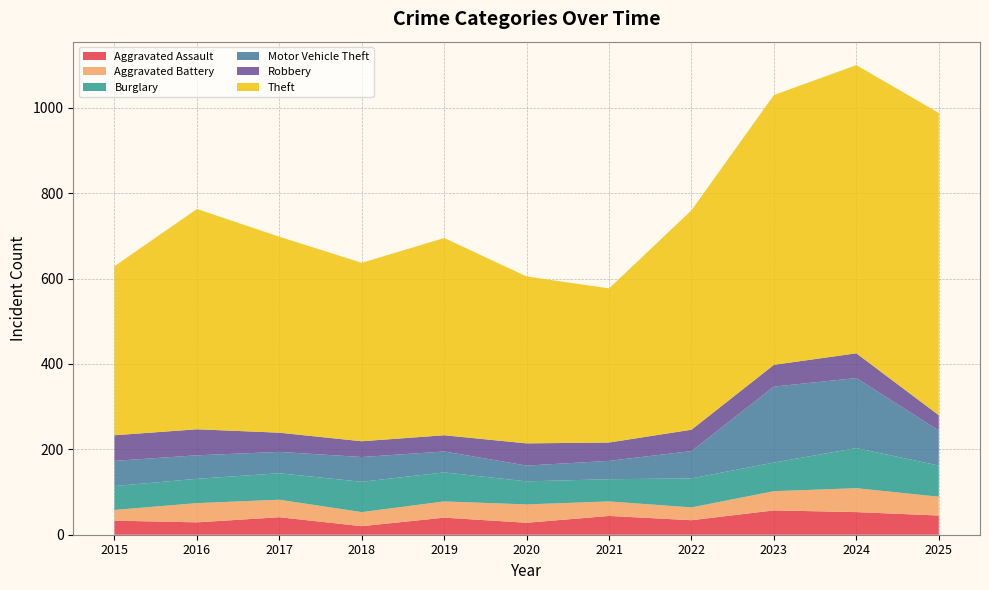

Reading right to left, list all the values displayed in this chart.

Aggravated Assault: 45	53	57	34	44	28	40	20	41	29	33
Aggravated Battery: 44	56	45	30	34	43	38	33	41	45	25
Burglary: 73	94	67	68	52	54	68	71	62	57	56
Motor Vehicle Theft: 82	164	178	64	43	37	49	58	50	55	59
Robbery: 36	58	51	50	43	52	38	37	45	61	60
Theft: 708	675	632	514	361	391	462	418	459	516	396